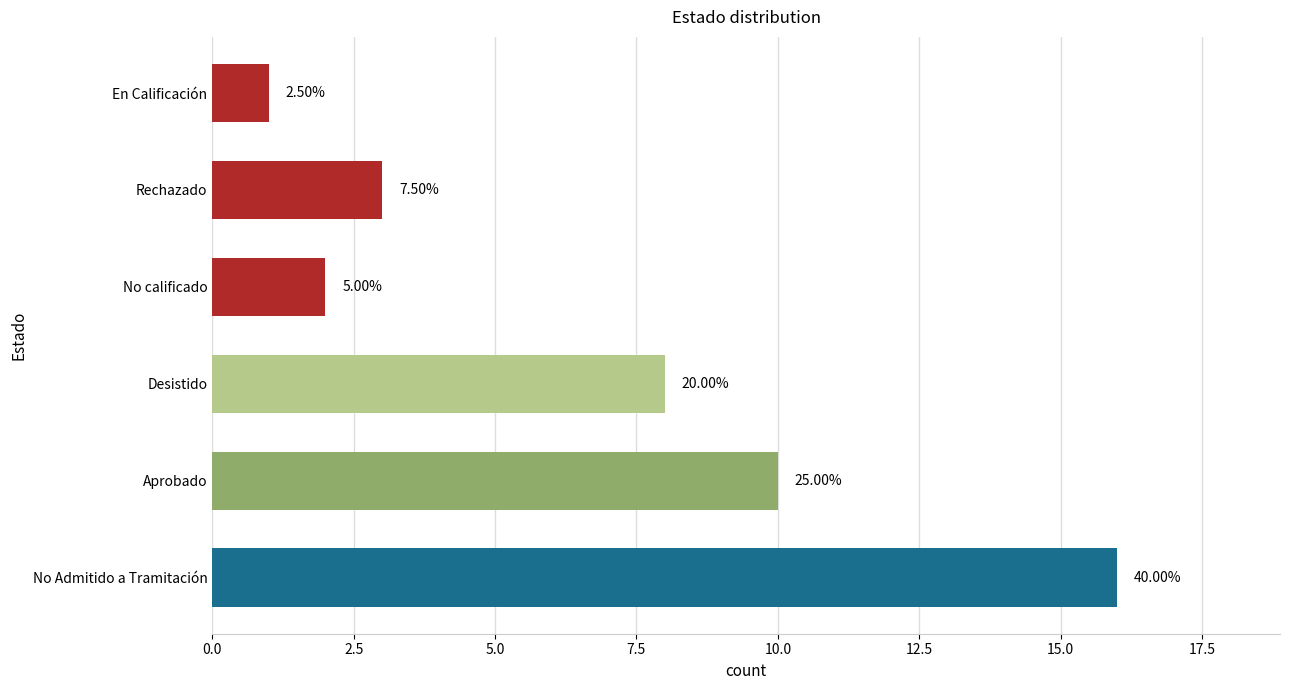

What position from the right is Rechazado?

2